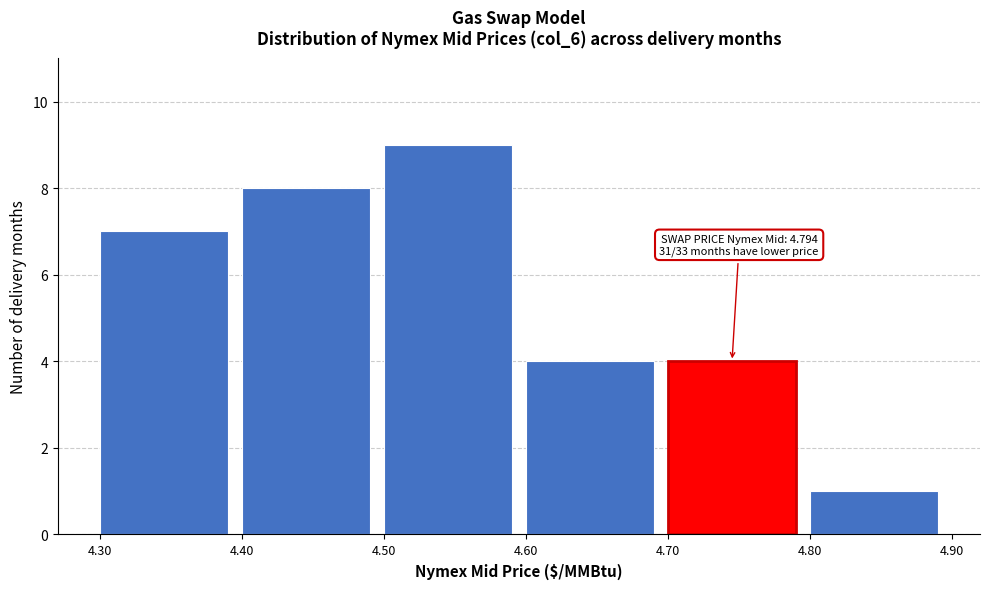

Which range on the x-axis has the tallest bar?

4.50 to 4.60